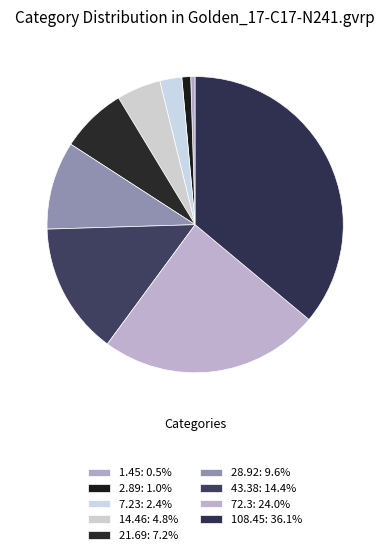

Is there a majority slice in this chart?

No